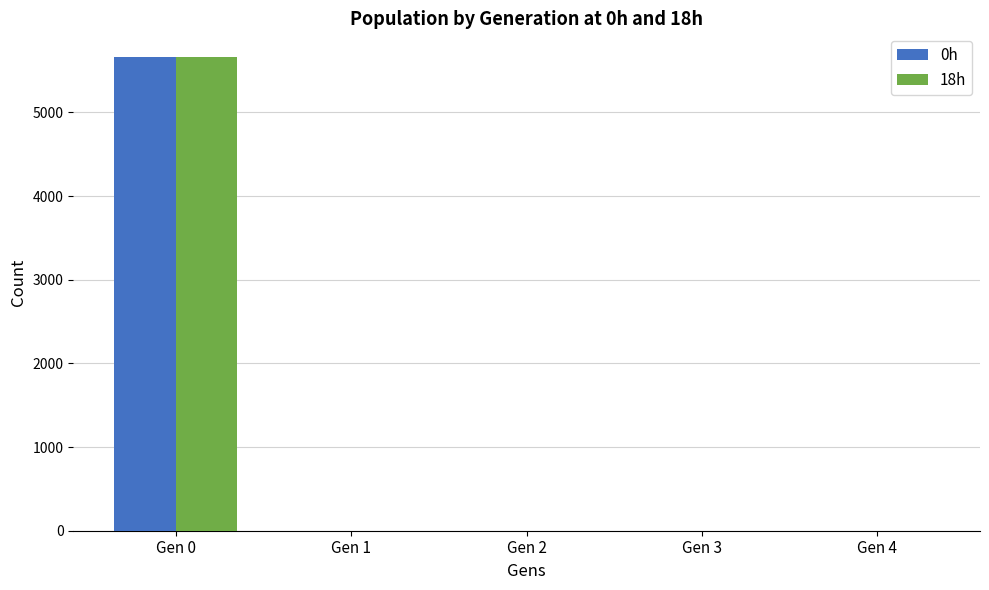

What is the greatest value displayed?

5662.0